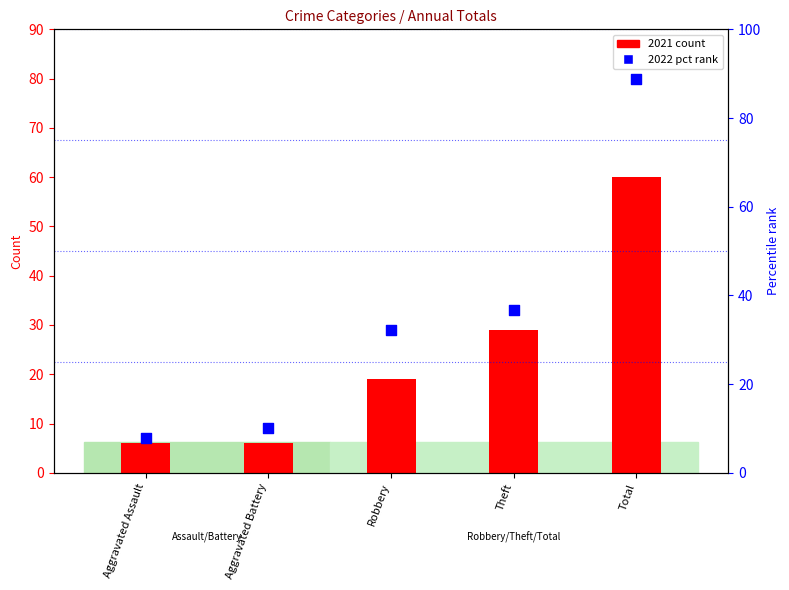

At which category is the sum across all series the highest?

Total